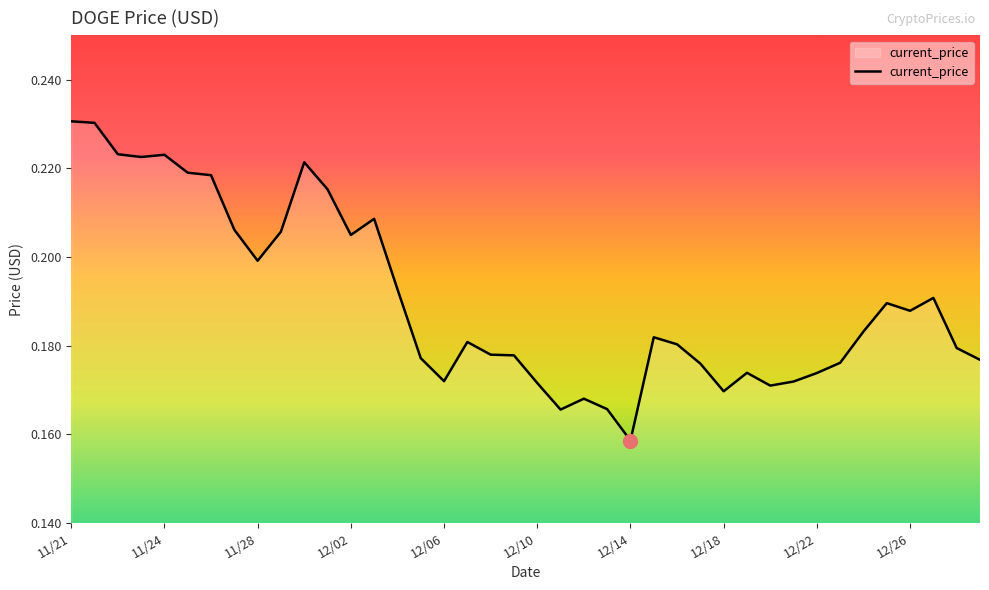

At which label is the value closest to 0?

12/14